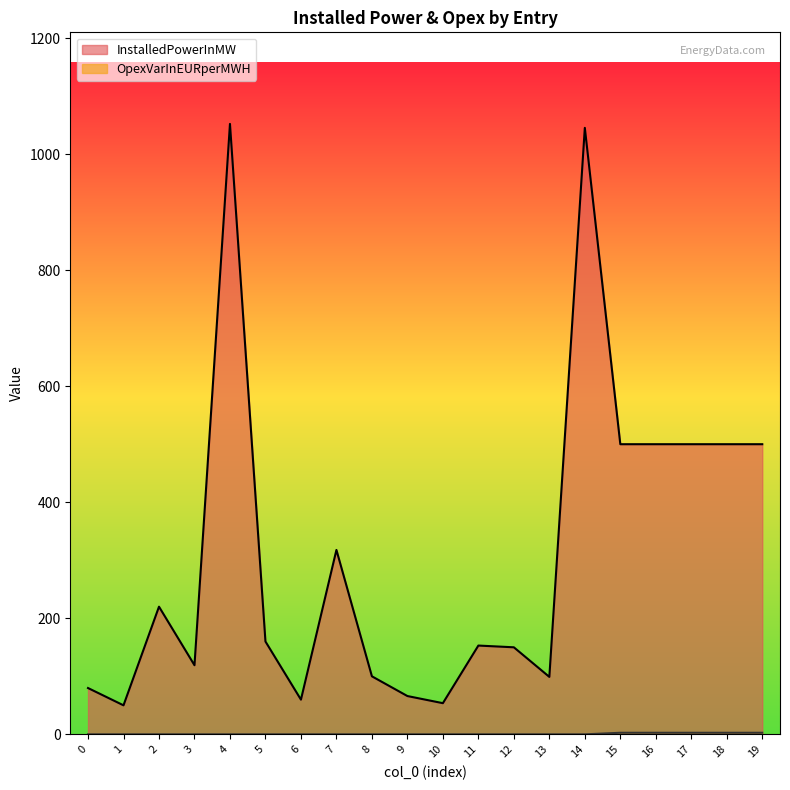

What is the difference between the maximum and minimum values in the OpexVarInEURperMWH series?

2.7